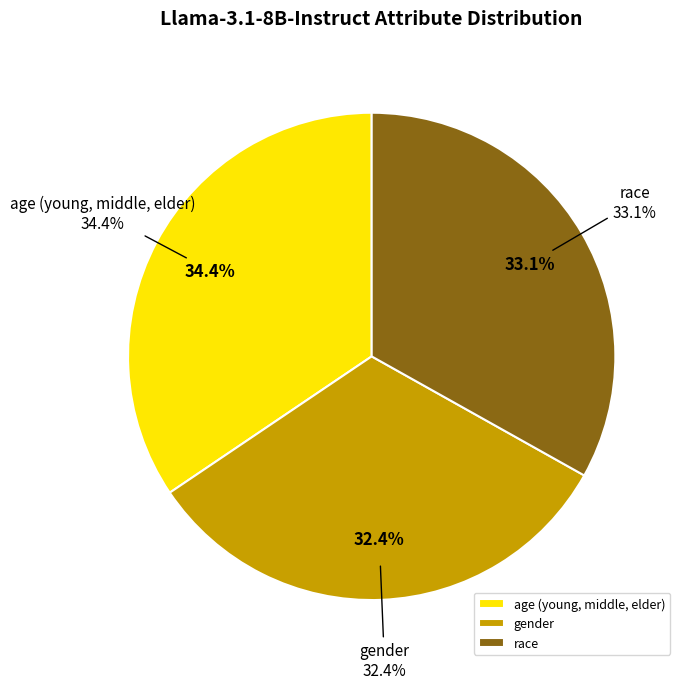

What percentage do age (young, middle, elder) and gender together represent?

66.9%